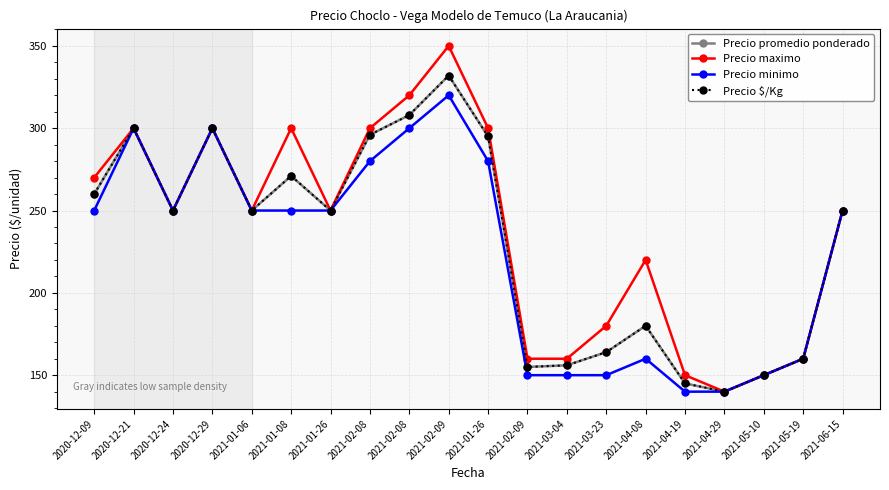

Between 2021-03-23 and 2020-12-24, which is larger?

2020-12-24